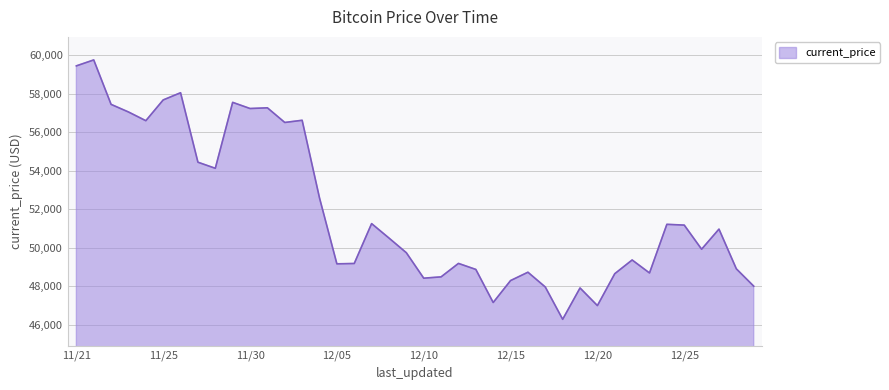

What is the minimum value shown in the chart?

46296